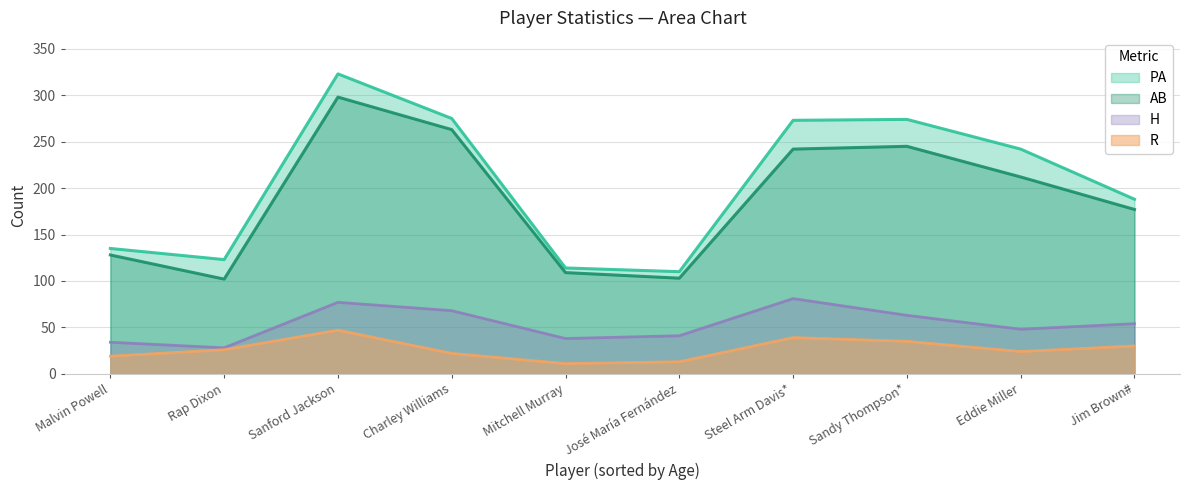

How many lines are shown in the chart?

4